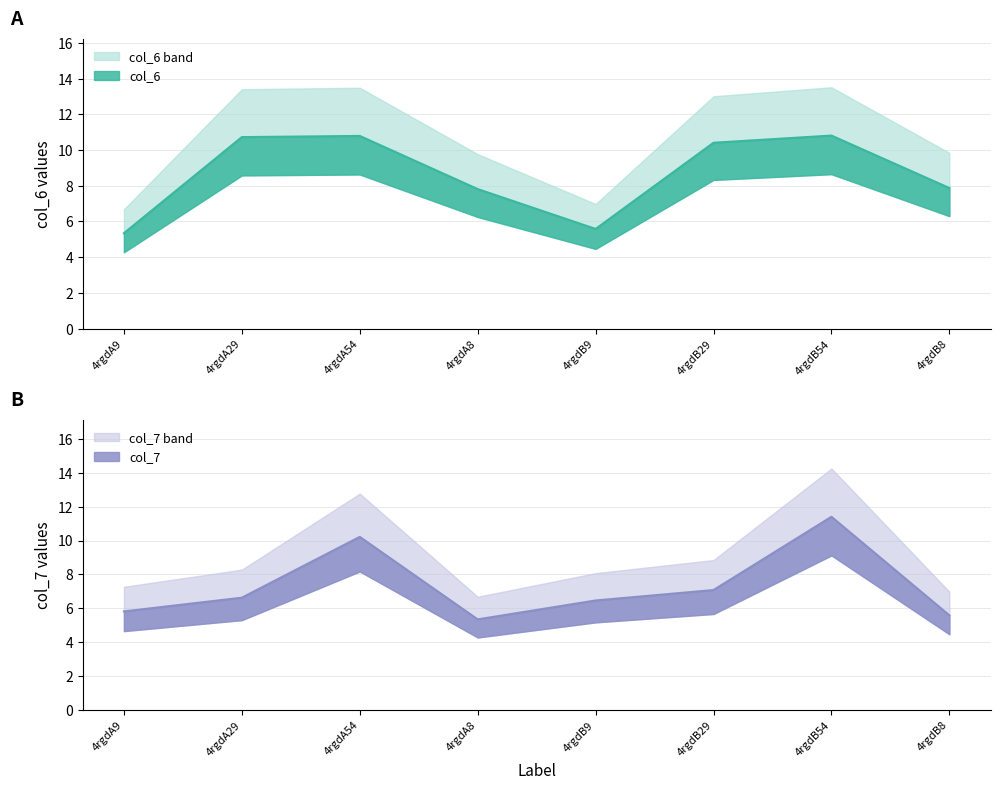

In col_7, how many points are lower than both neighbors (excluding endpoints)?

1